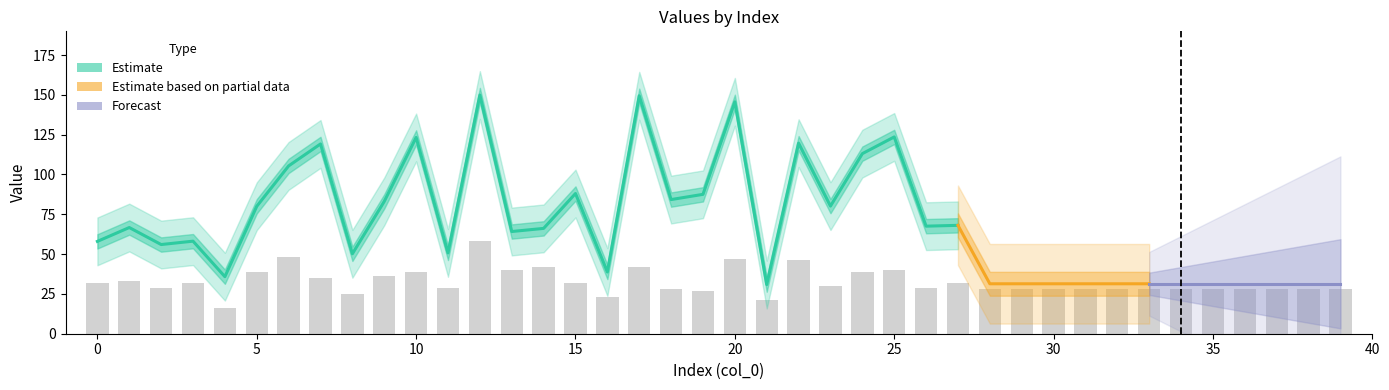

What is the difference between the second highest and minimum values?

32